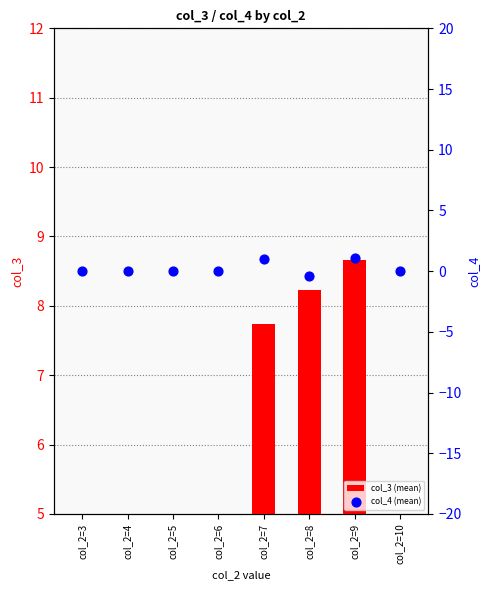

What are all the series names shown in the legend?

col_3 (mean), col_4 (mean)